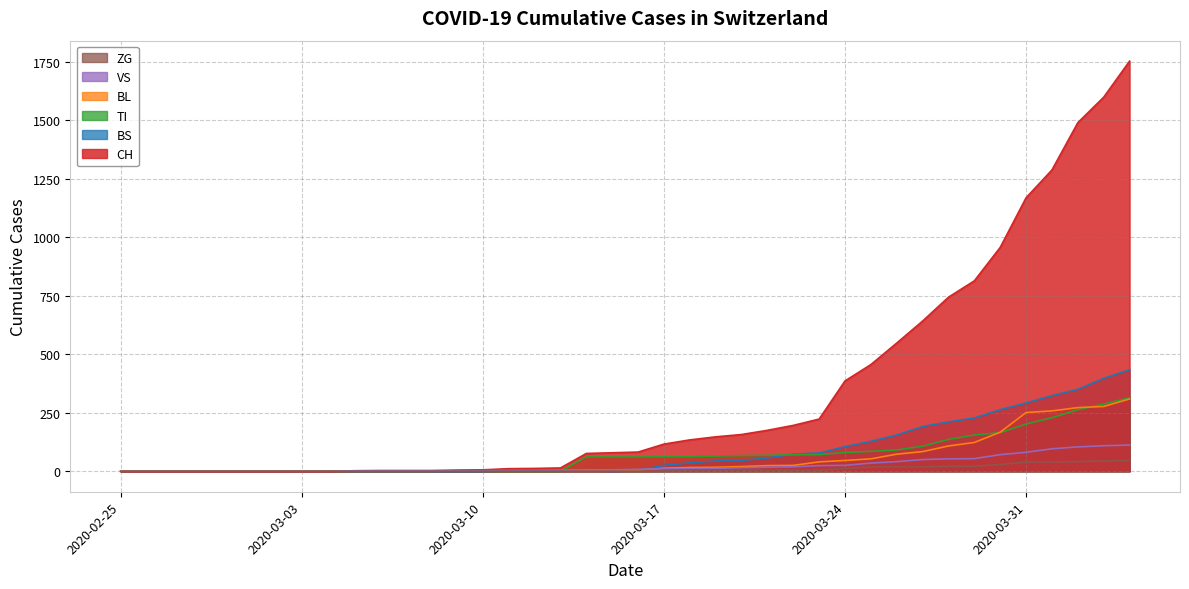

How many intersections are there between TI and BL?

3